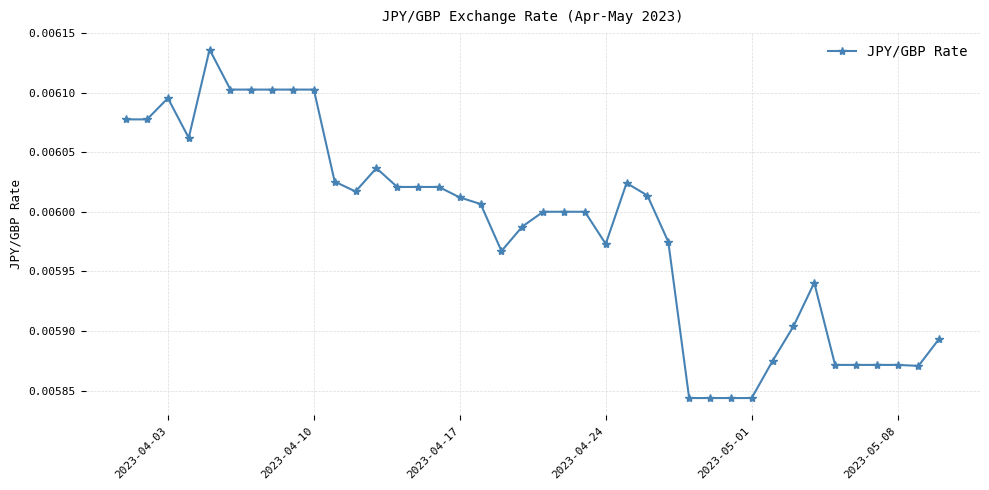

Count the values in the range 0 to 1.

40